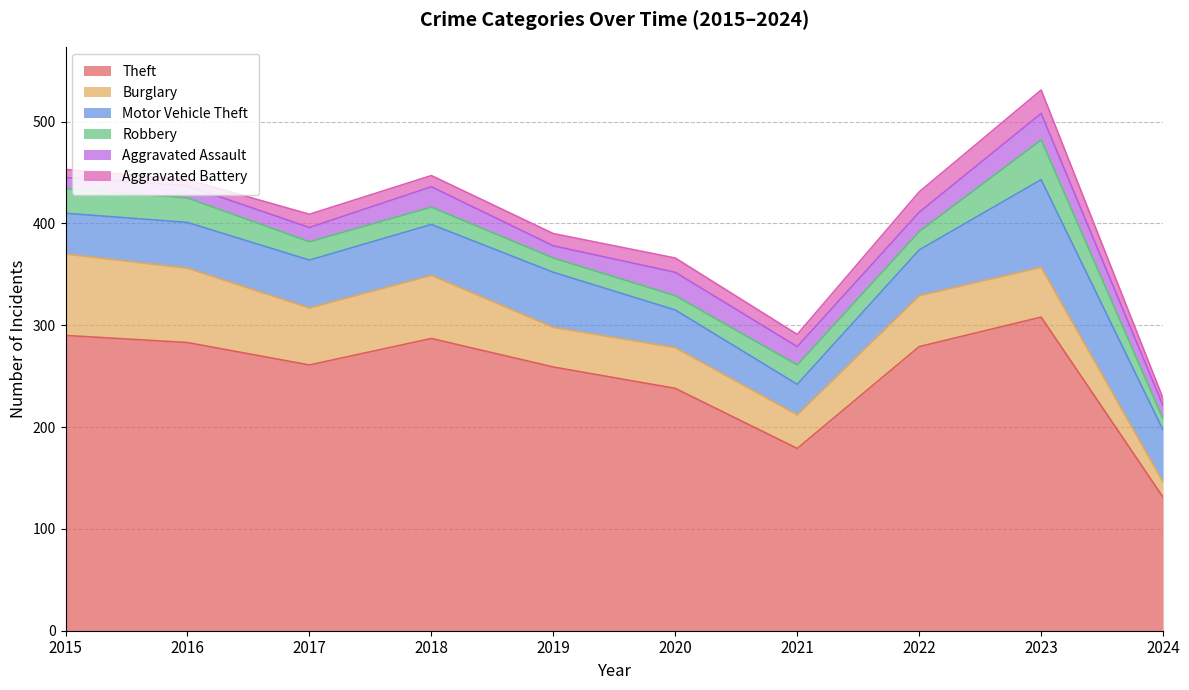

True or false: Burglary has a value of 87 at 2022.

False